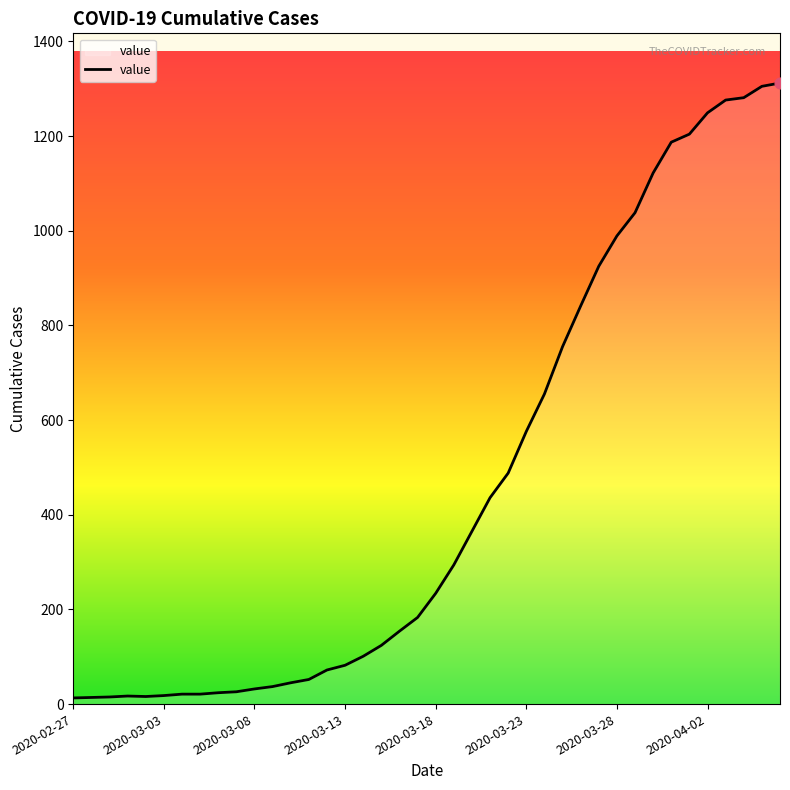

What is the maximum value shown in the chart?

1312